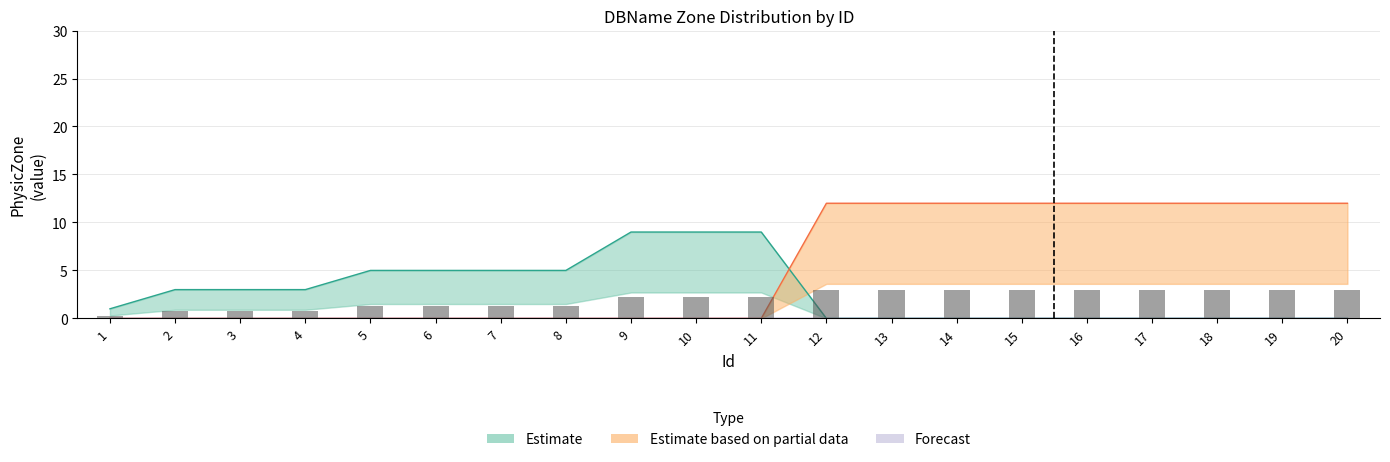

What is the approximate value of Estimate at 7?

1